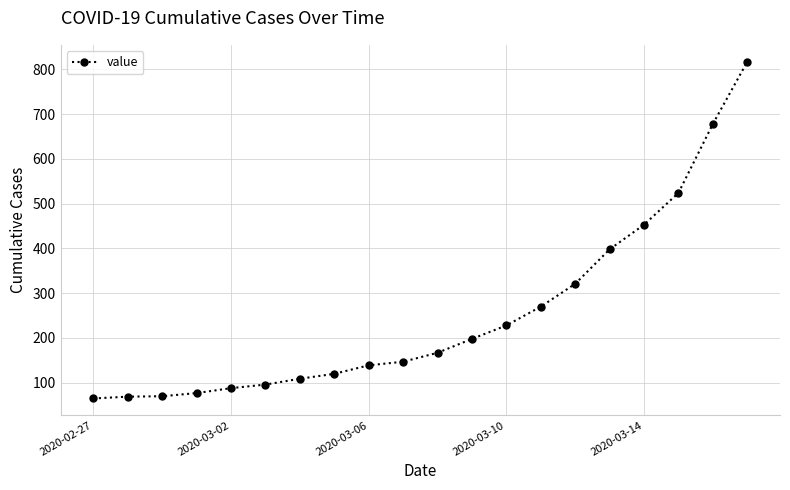

What is the greatest value displayed?

817